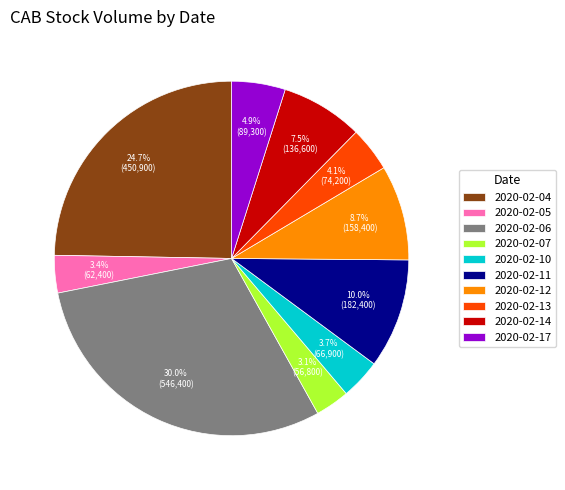

To the nearest percent, what is the average slice percentage?

10%